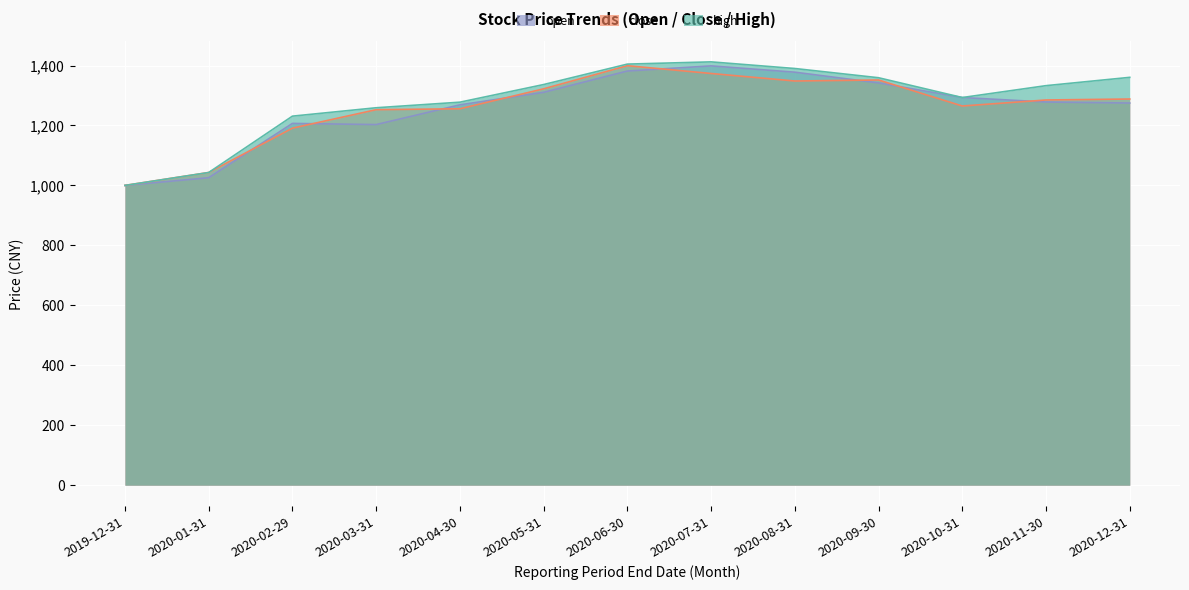

What value does the open series have at 2020-08-31?

1377.8